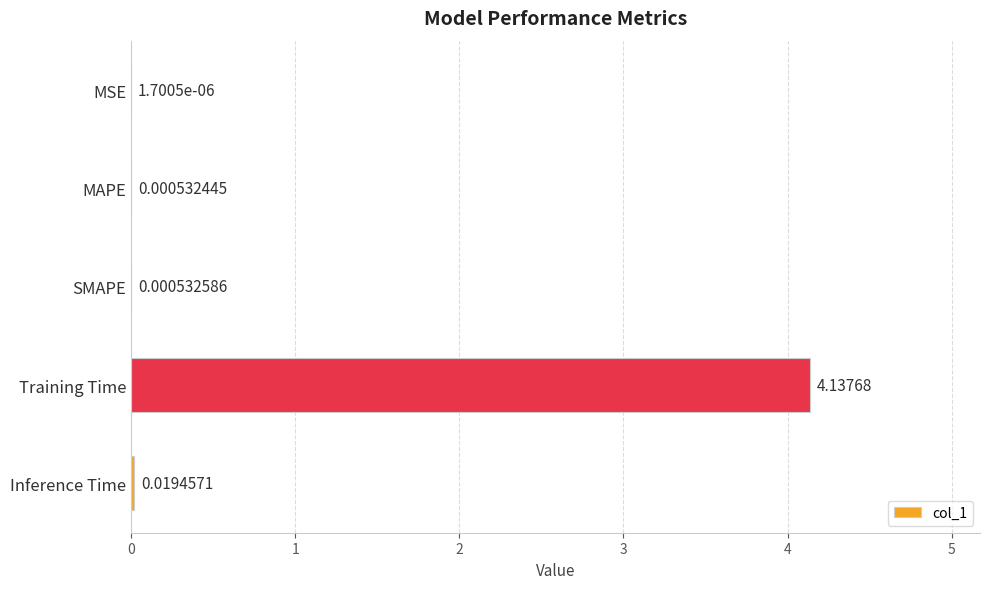

What is the change in value from SMAPE to Training Time?

+4.1